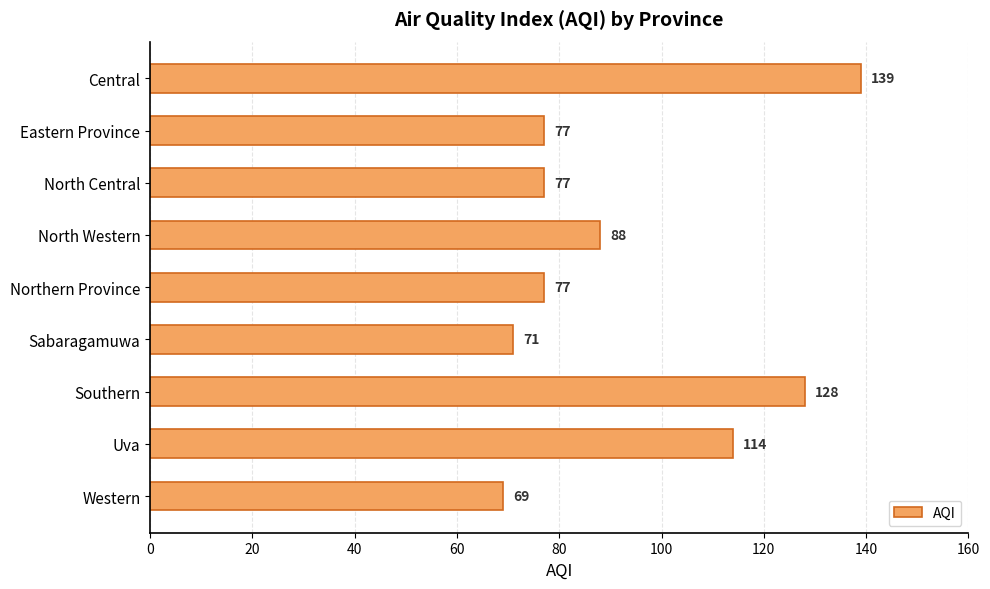

True or false: the data shows 225 at Central.

False